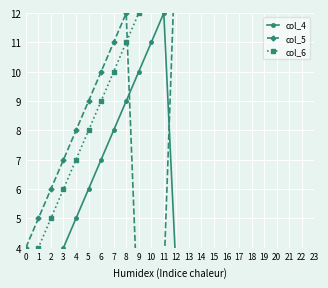

The col_5 series shows 4 at 7. True or false?

False